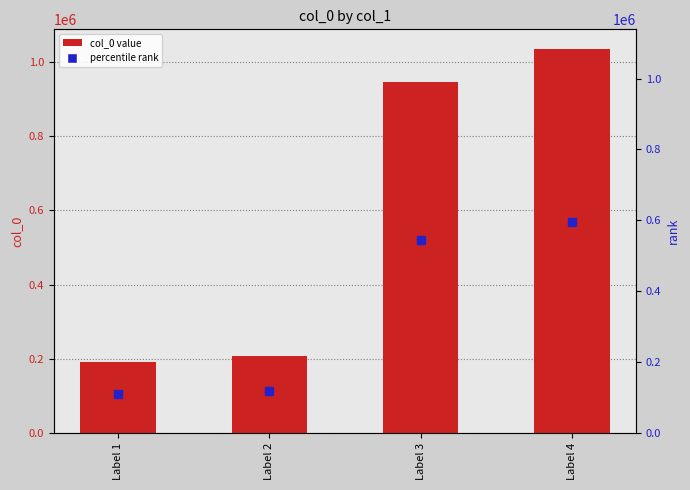

Which has a higher value, Label 3 or Label 4?

Label 4